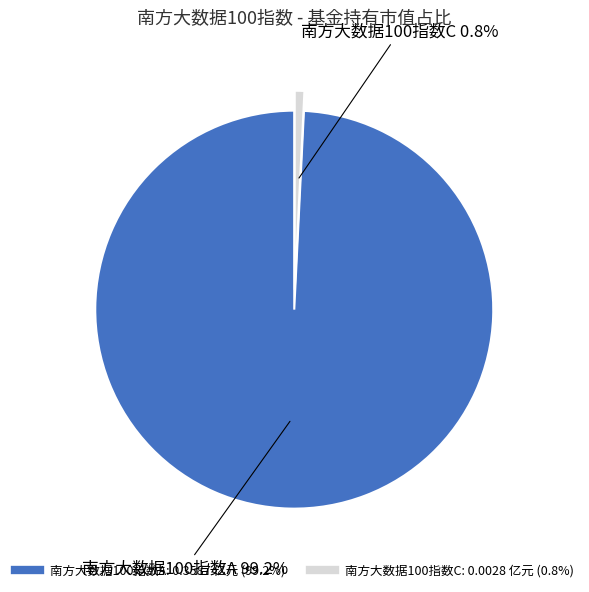

Is there any slice that represents more than half of the pie?

Yes